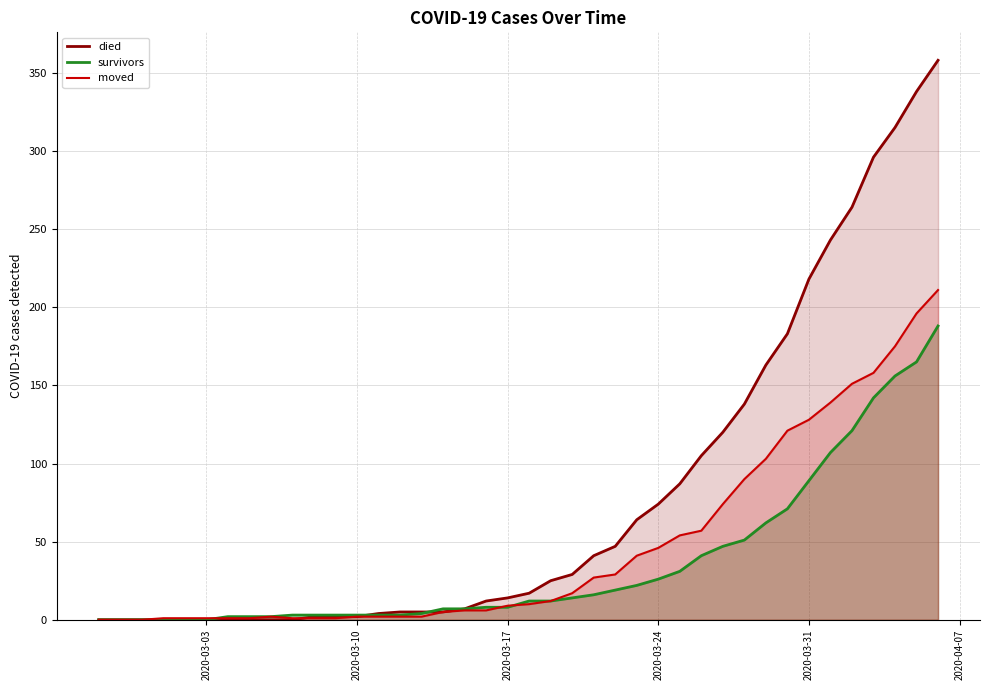

How many lines are shown in the chart?

3